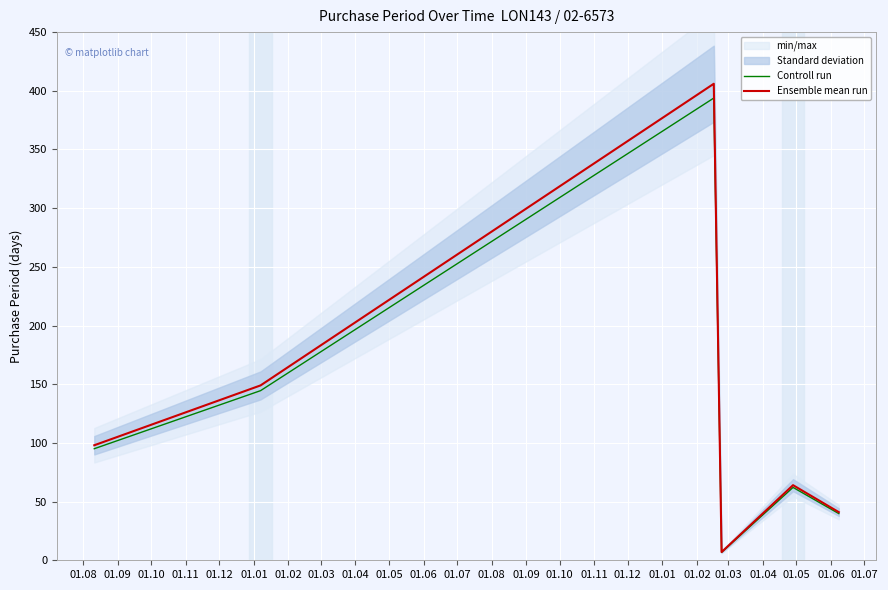

True or false: Ensemble mean run and Controll run intersect in this chart.

False